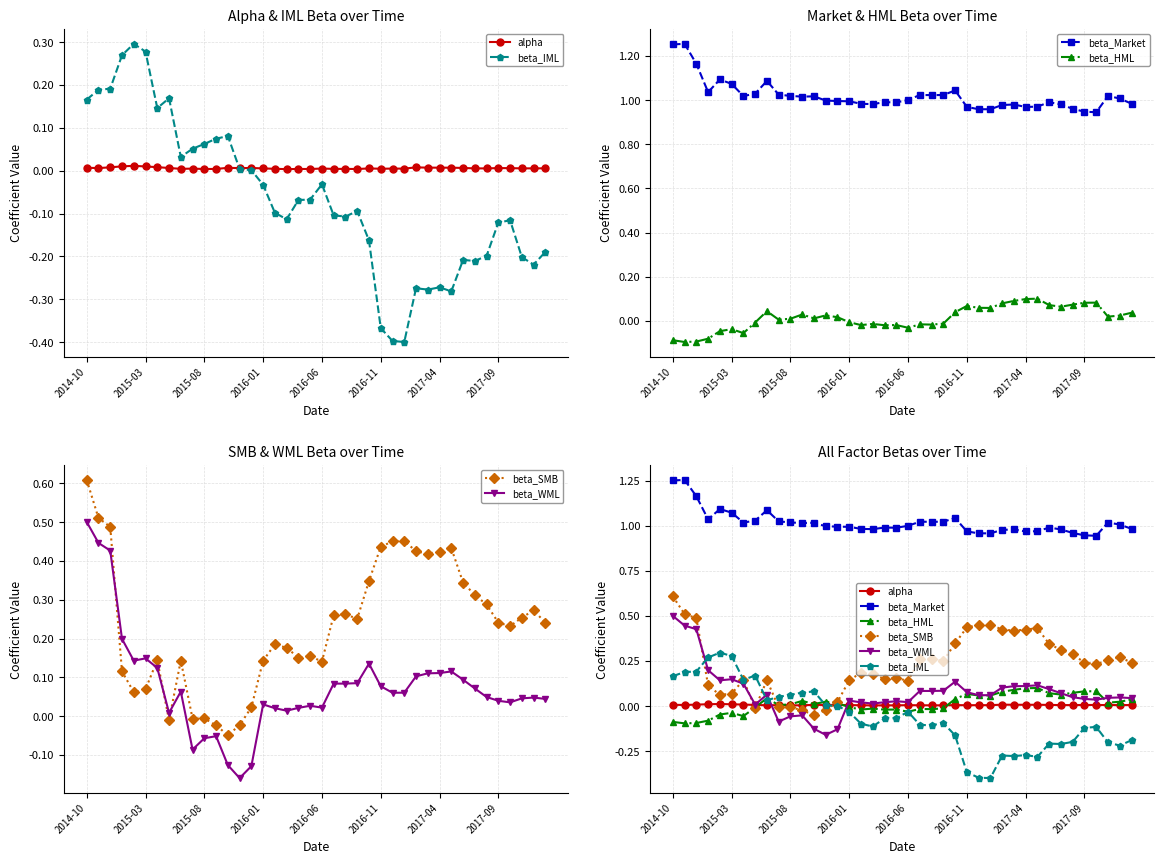

In beta_SMB, how many points are higher than both neighbors (excluding endpoints)?

9